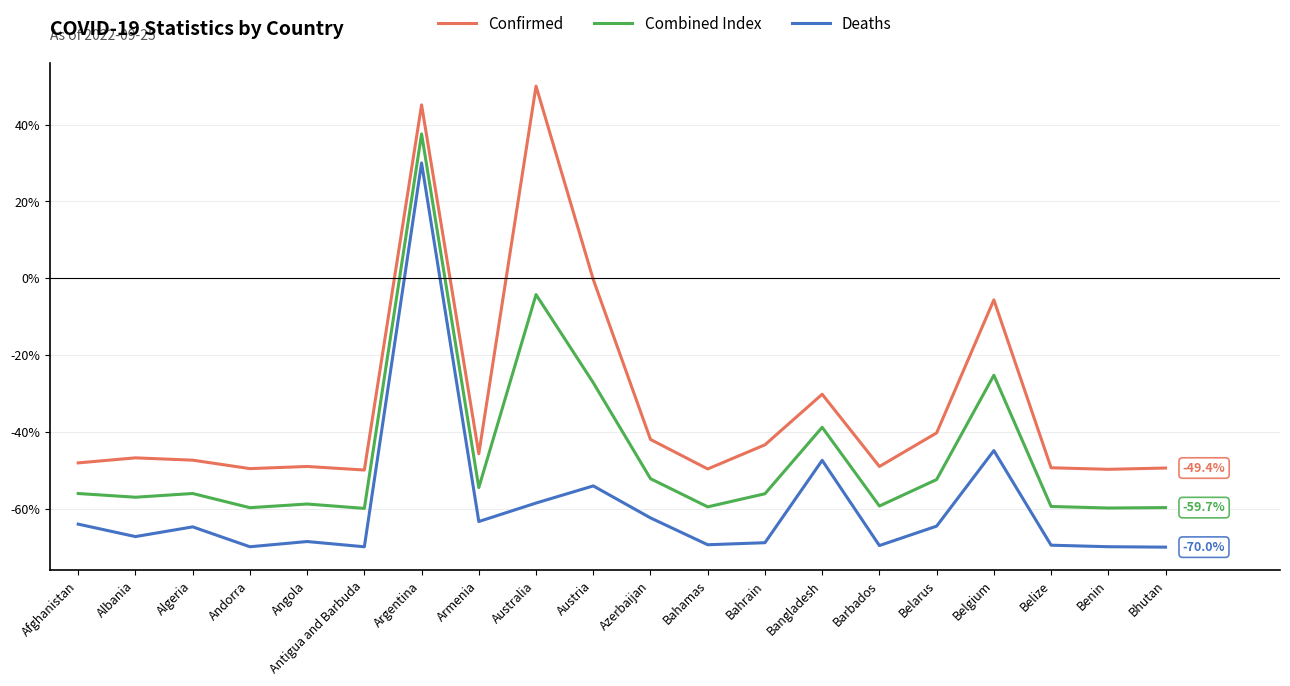

What is the greatest value displayed?

50.0